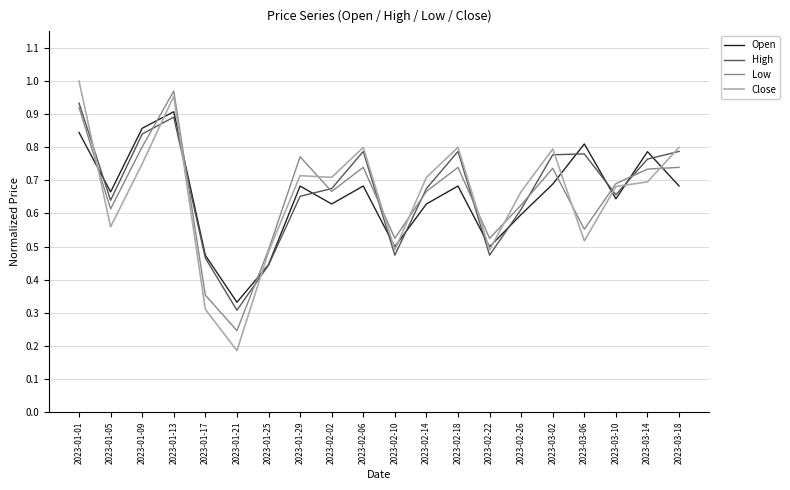

What is the total value across all series at 2023-01-01?

3.7